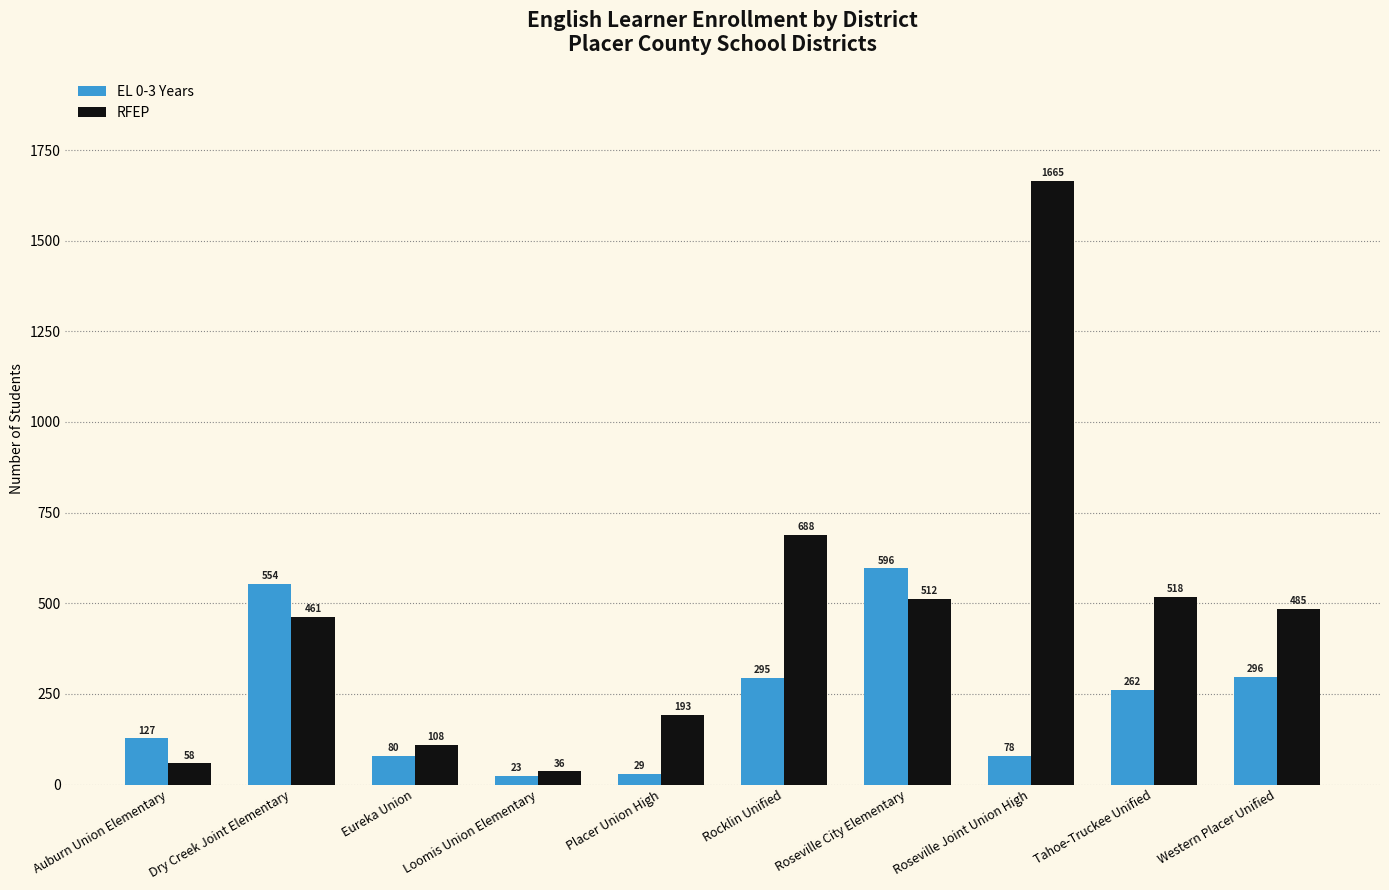

The EL 0-3 Years series shows 554 at Dry Creek Joint Elementary. True or false?

True